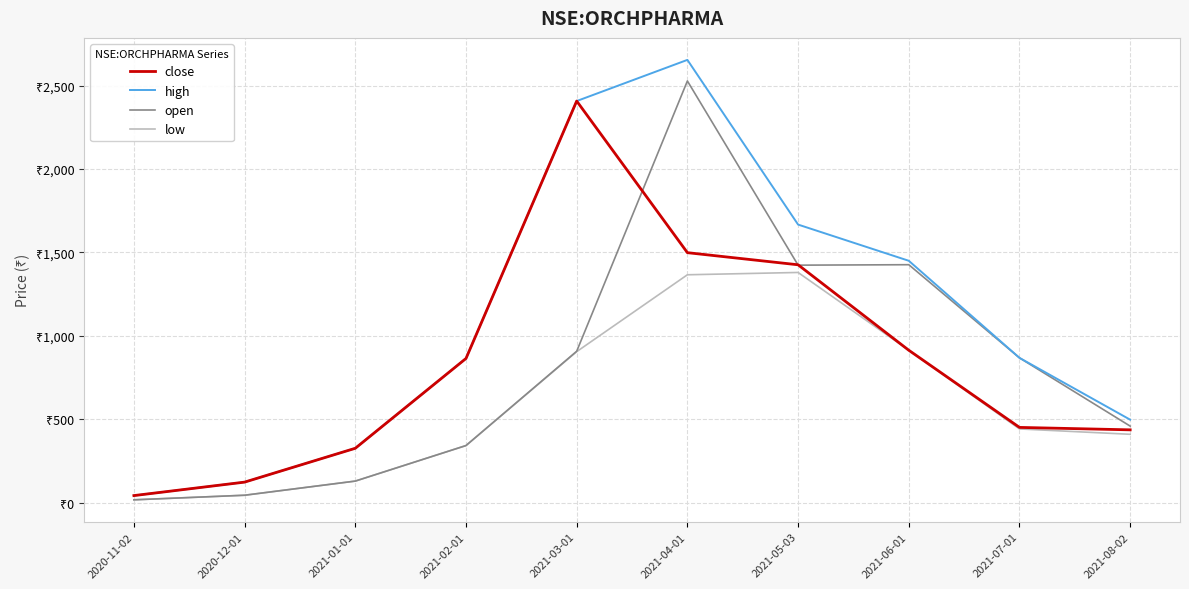

The value of open at 2020-11-02 is 17.1. True or false?

True